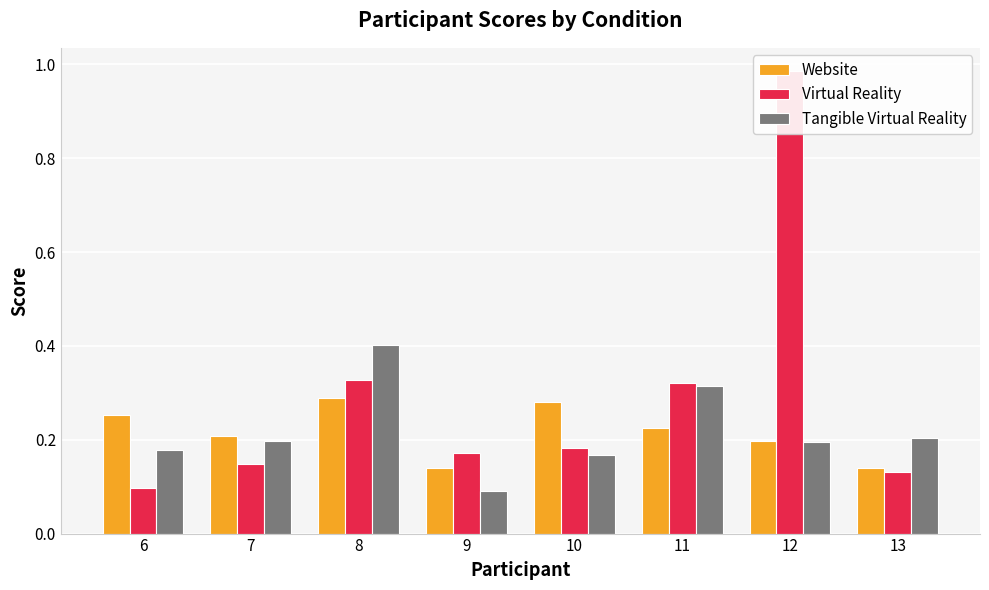

At which label does Tangible Virtual Reality reach its peak?

8